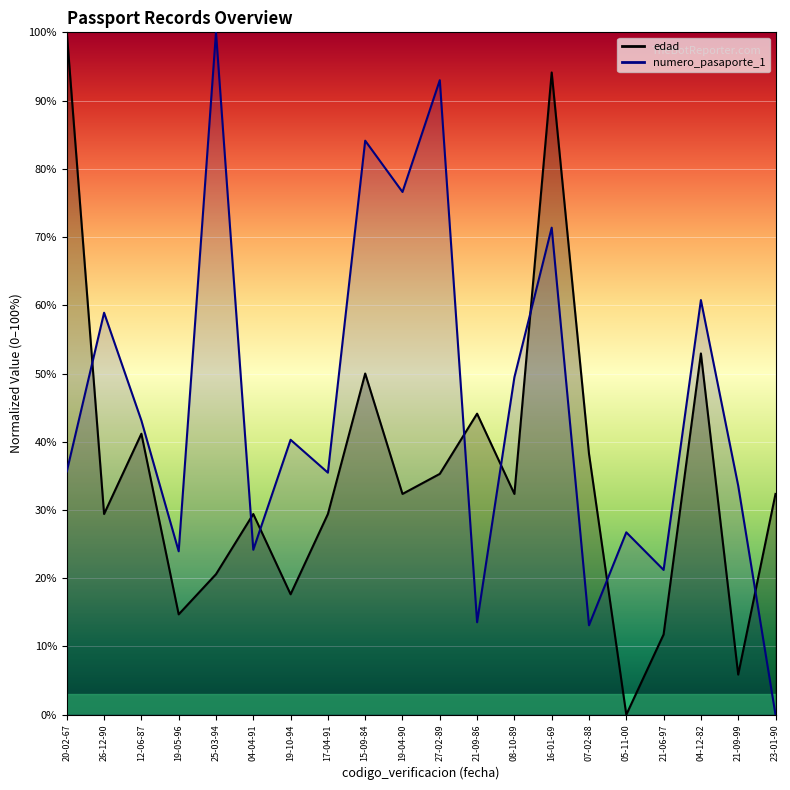

How many values in the edad series exceed 32?

11